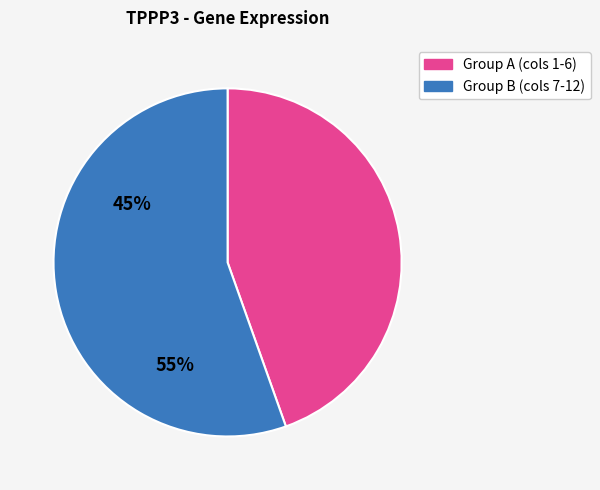

Which slice is the largest?

Group B (cols 7-12)